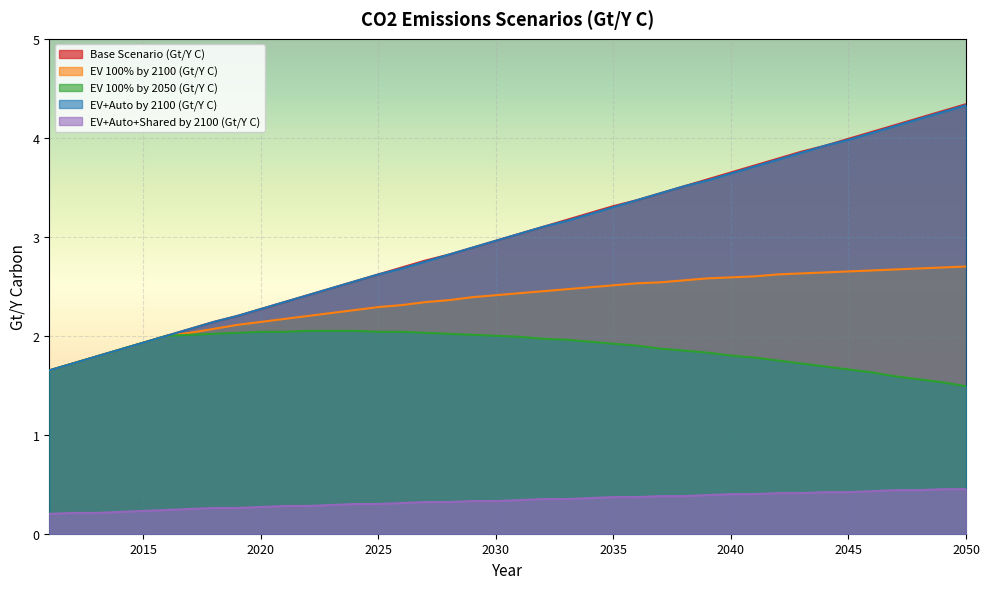

Reading left to right, extract all data points from this chart.

Base Scenario (Gt/Y C): 2011=1.6	2012=1.7	2013=1.8	2014=1.9	2015=1.9	2016=2.0	2017=2.1	2018=2.1	2019=2.2	2020=2.3	2021=2.3	2022=2.4	2023=2.5	2024=2.5	2025=2.6	2026=2.7	2027=2.8	2028=2.8	2029=2.9	2030=3.0	2031=3.0	2032=3.1	2033=3.2	2034=3.2	2035=3.3	2036=3.4	2037=3.4	2038=3.5	2039=3.6	2040=3.6	2041=3.7	2042=3.8	2043=3.9	2044=3.9	2045=4.0	2046=4.1	2047=4.1	2048=4.2	2049=4.3	2050=4.3
EV 100% by 2100 (Gt/Y C): 2011=1.6	2012=1.7	2013=1.8	2014=1.9	2015=1.9	2016=2.0	2017=2.0	2018=2.1	2019=2.1	2020=2.1	2021=2.2	2022=2.2	2023=2.2	2024=2.3	2025=2.3	2026=2.3	2027=2.3	2028=2.4	2029=2.4	2030=2.4	2031=2.4	2032=2.5	2033=2.5	2034=2.5	2035=2.5	2036=2.5	2037=2.5	2038=2.6	2039=2.6	2040=2.6	2041=2.6	2042=2.6	2043=2.6	2044=2.6	2045=2.6	2046=2.7	2047=2.7	2048=2.7	2049=2.7	2050=2.7
EV 100% by 2050 (Gt/Y C): 2011=1.6	2012=1.7	2013=1.8	2014=1.9	2015=1.9	2016=2.0	2017=2.0	2018=2.0	2019=2.0	2020=2.0	2021=2.0	2022=2.0	2023=2.0	2024=2.0	2025=2.0	2026=2.0	2027=2.0	2028=2.0	2029=2.0	2030=2.0	2031=2.0	2032=2.0	2033=2.0	2034=1.9	2035=1.9	2036=1.9	2037=1.9	2038=1.9	2039=1.8	2040=1.8	2041=1.8	2042=1.8	2043=1.7	2044=1.7	2045=1.7	2046=1.6	2047=1.6	2048=1.6	2049=1.5	2050=1.5
EV+Auto by 2100 (Gt/Y C): 2011=1.6	2012=1.7	2013=1.8	2014=1.9	2015=1.9	2016=2.0	2017=2.1	2018=2.1	2019=2.2	2020=2.3	2021=2.3	2022=2.4	2023=2.5	2024=2.5	2025=2.6	2026=2.7	2027=2.8	2028=2.8	2029=2.9	2030=3.0	2031=3.0	2032=3.1	2033=3.2	2034=3.2	2035=3.3	2036=3.4	2037=3.4	2038=3.5	2039=3.6	2040=3.6	2041=3.7	2042=3.8	2043=3.9	2044=3.9	2045=4.0	2046=4.0	2047=4.1	2048=4.2	2049=4.3	2050=4.3
EV+Auto+Shared by 2100 (Gt/Y C): 2011=0.2	2012=0.2	2013=0.2	2014=0.2	2015=0.2	2016=0.2	2017=0.2	2018=0.3	2019=0.3	2020=0.3	2021=0.3	2022=0.3	2023=0.3	2024=0.3	2025=0.3	2026=0.3	2027=0.3	2028=0.3	2029=0.3	2030=0.3	2031=0.3	2032=0.3	2033=0.3	2034=0.4	2035=0.4	2036=0.4	2037=0.4	2038=0.4	2039=0.4	2040=0.4	2041=0.4	2042=0.4	2043=0.4	2044=0.4	2045=0.4	2046=0.4	2047=0.4	2048=0.4	2049=0.5	2050=0.5